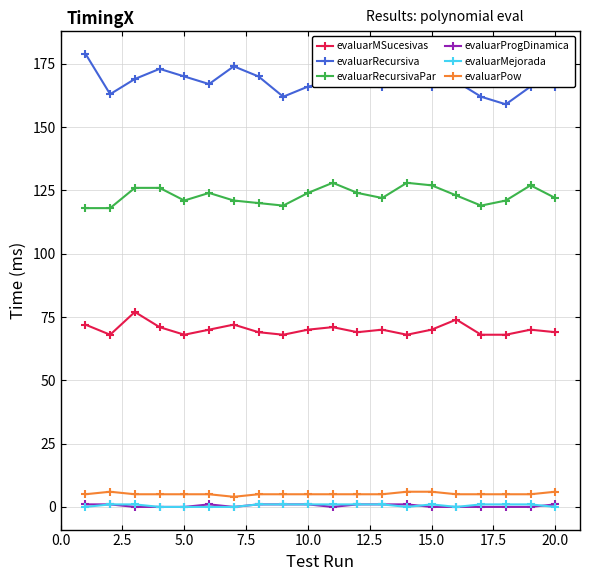

True or false: evaluarPow and evaluarProgDinamica cross at least once.

False